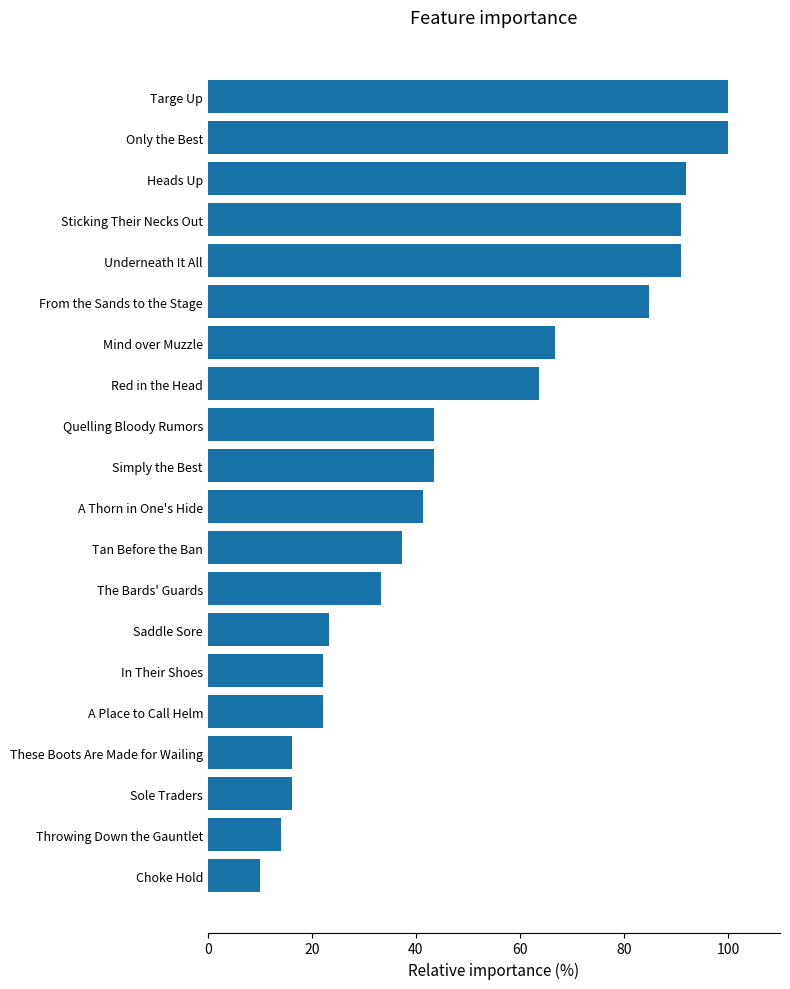

True or false: the data shows 33.3 at The Bards' Guards.

True